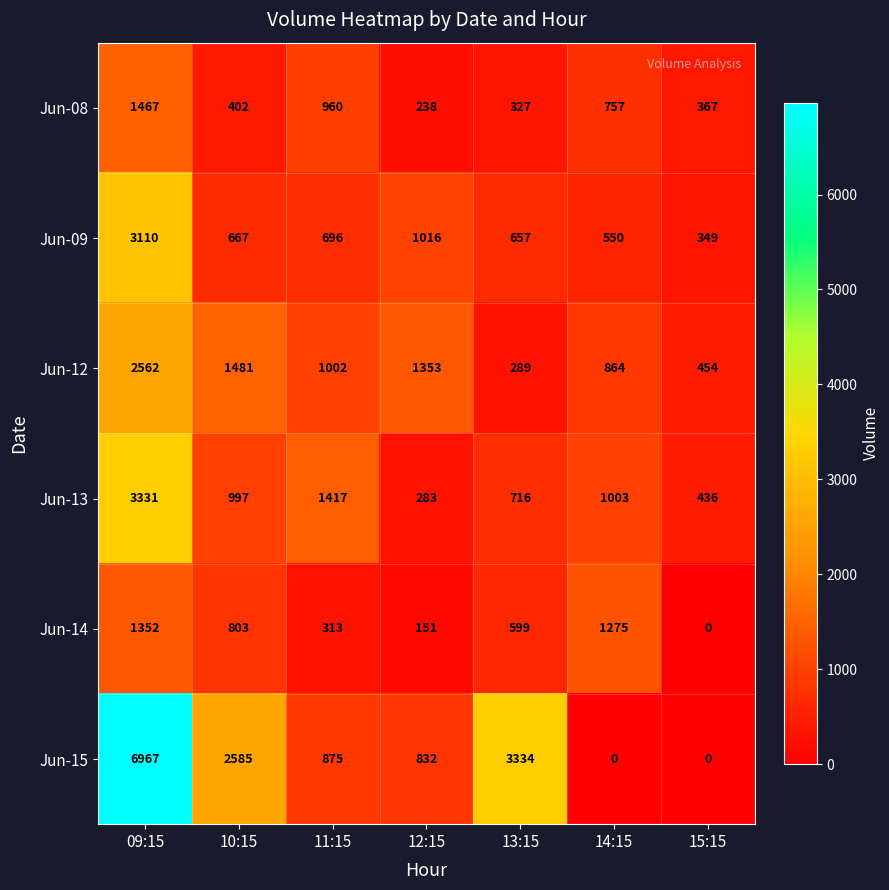

What is the greatest value displayed?

6967